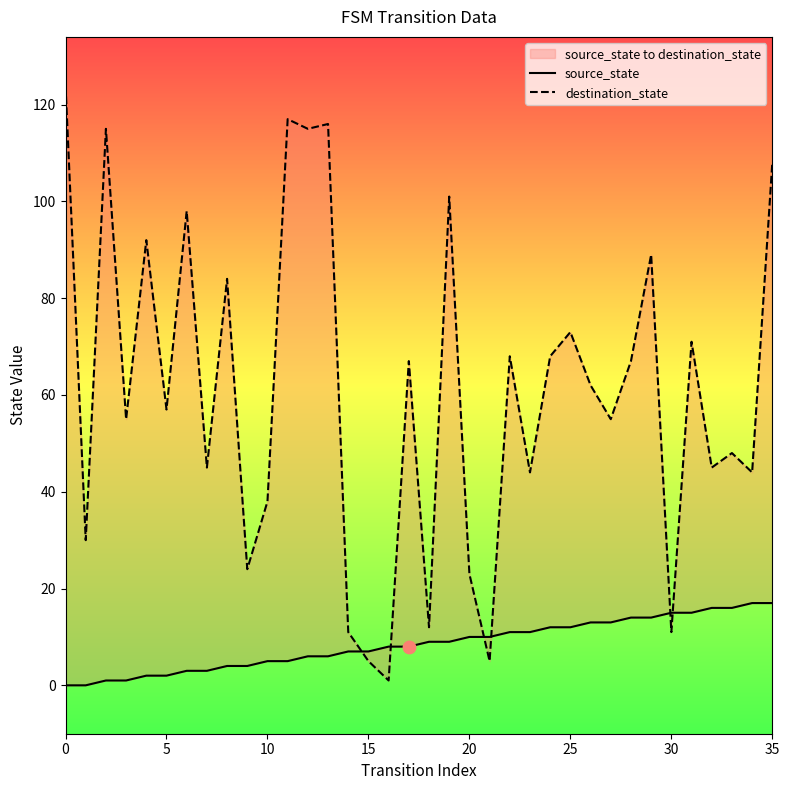

Which series has the largest total across all categories?

destination_state